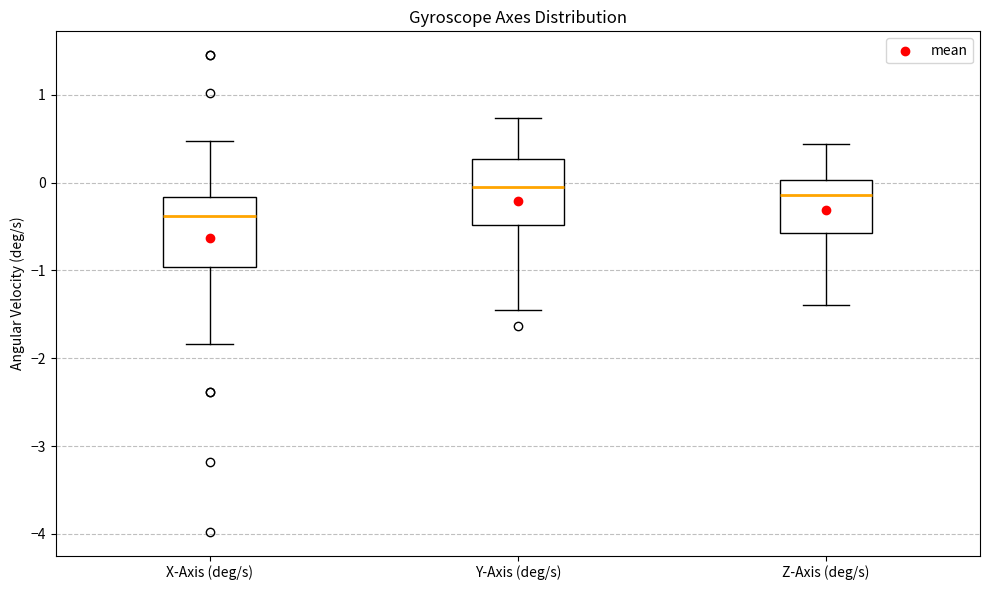

Reading left to right, transcribe this box plot: for each box, give where its median line is, the range the box spans, and where its two whiskers end, as read against the y-axis. The values are not printed on the chart, so give them approximately, as read against the axis.

X-Axis (deg/s): median -0.4, box -1.0 to -0.2, whiskers -1.8 to 0.5
Y-Axis (deg/s): median -0.1, box -0.5 to 0.3, whiskers -1.5 to 0.7
Z-Axis (deg/s): median -0.1, box -0.6 to 0.0, whiskers -1.4 to 0.4